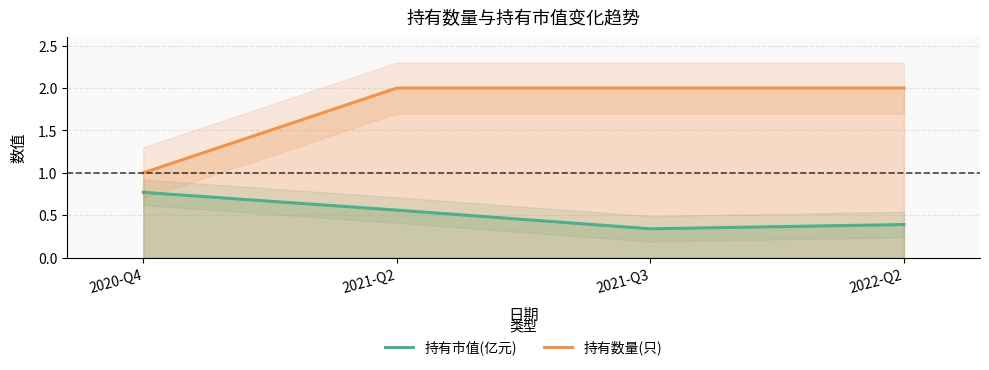

The 持有数量(只) series shows 2.0 at 2021-Q2. True or false?

True